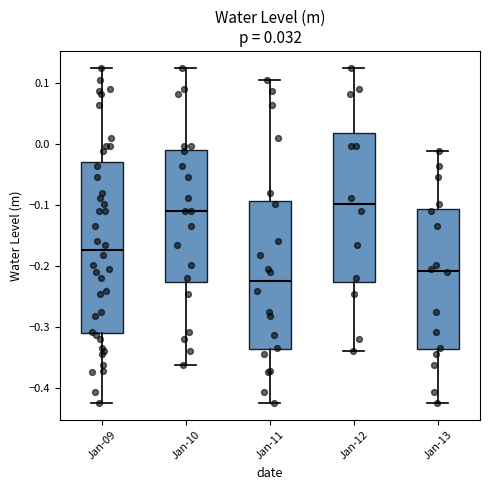

Comparing the boxes themselves (not the whiskers), which one is the tallest?

Jan-09